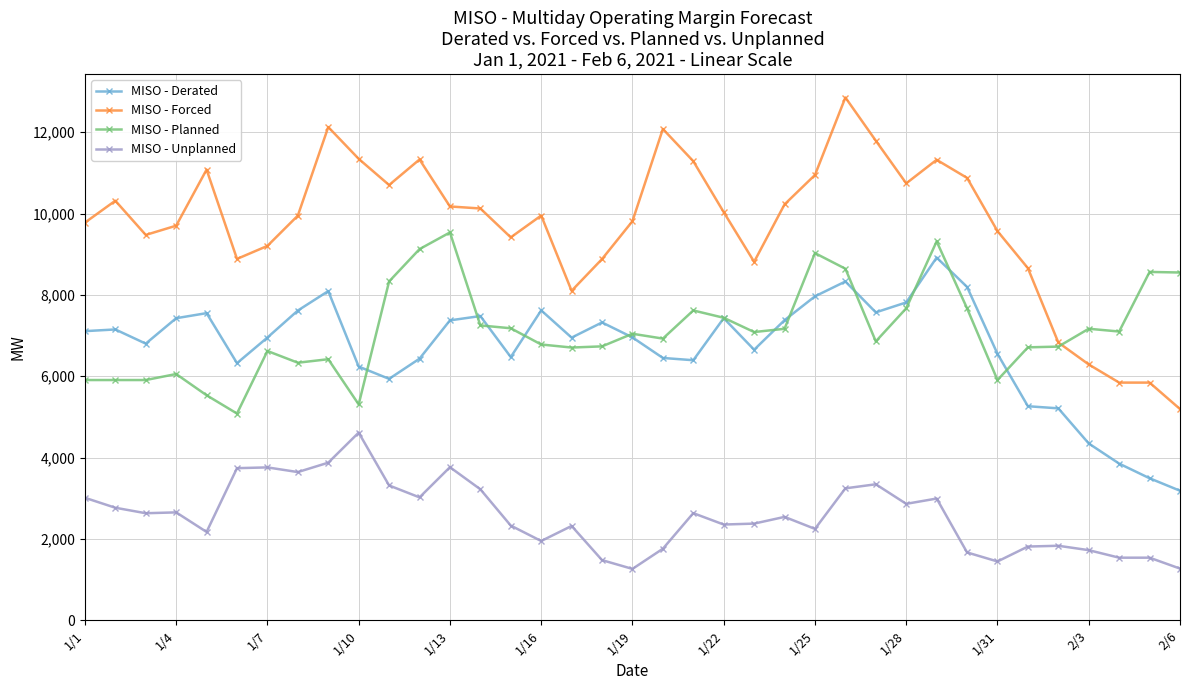

How many data points in MISO - Planned are less than 7044?

18